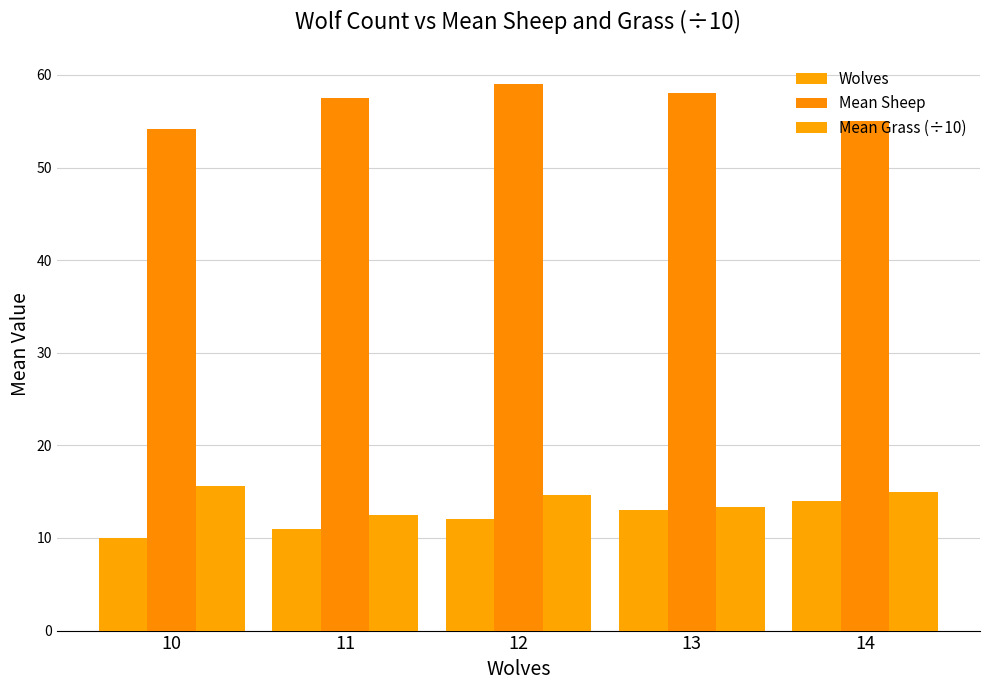

How many groups of bars are there?

5